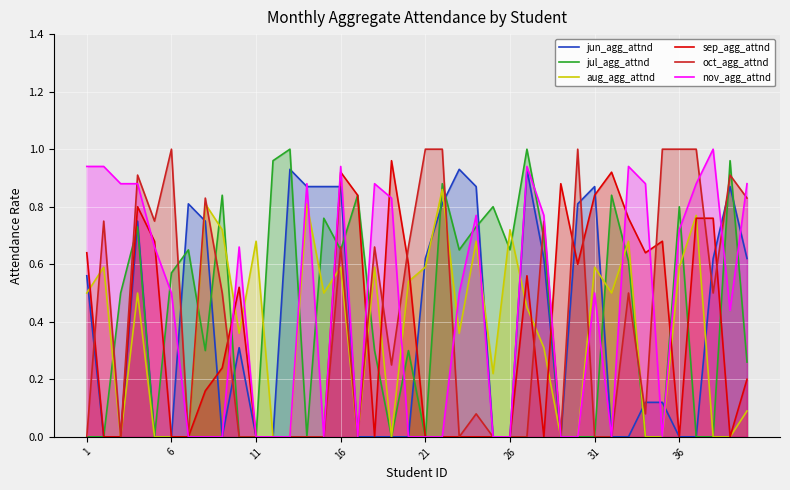

The nov_agg_attnd series shows 0.0 at 11. True or false?

True